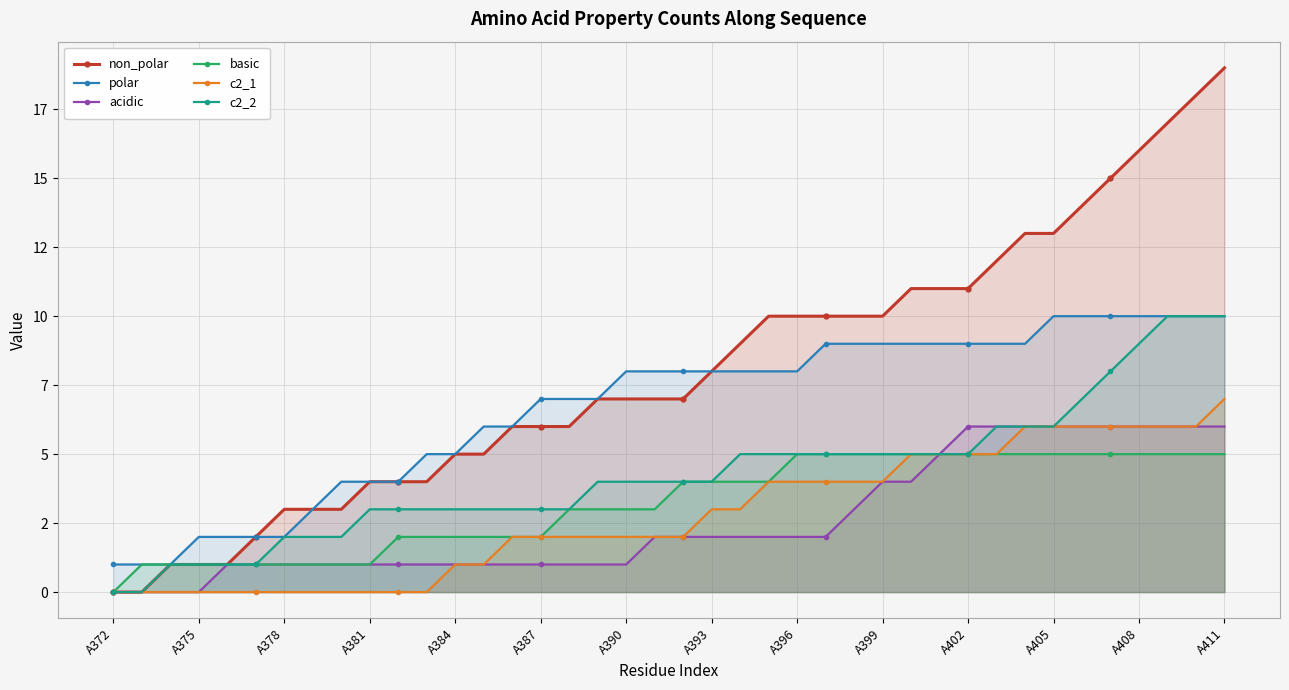

How many acidic values are between 1 and 6?

36